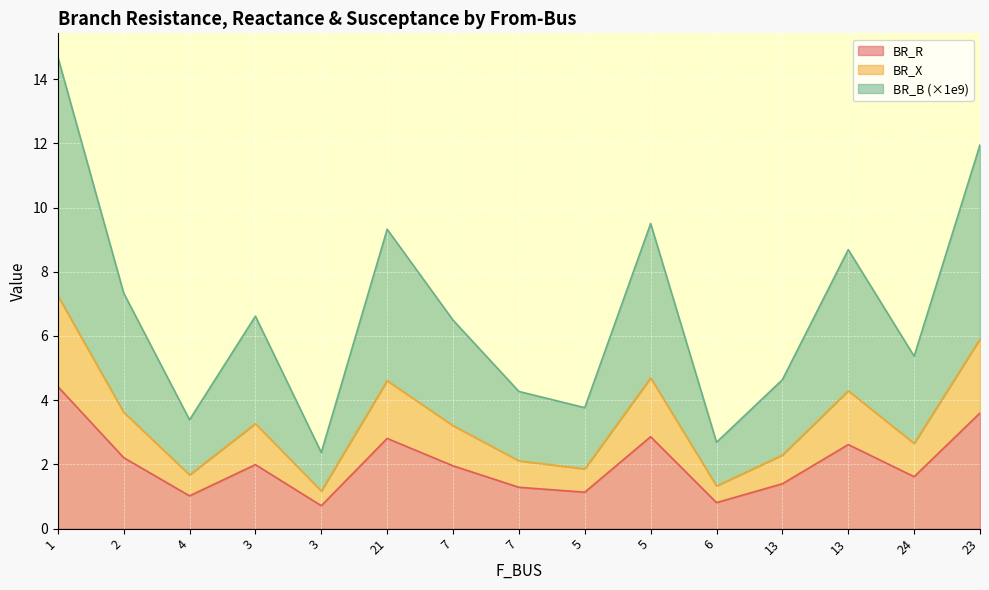

Which series changed the most between 5 and 23?

BR_B